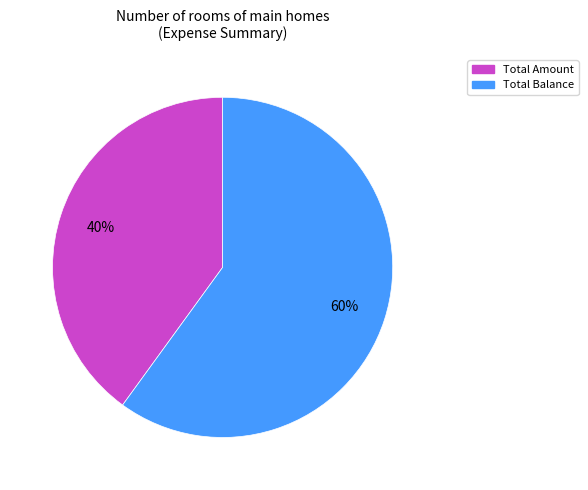

Is it true that Total Amount is 50% of the pie?

False